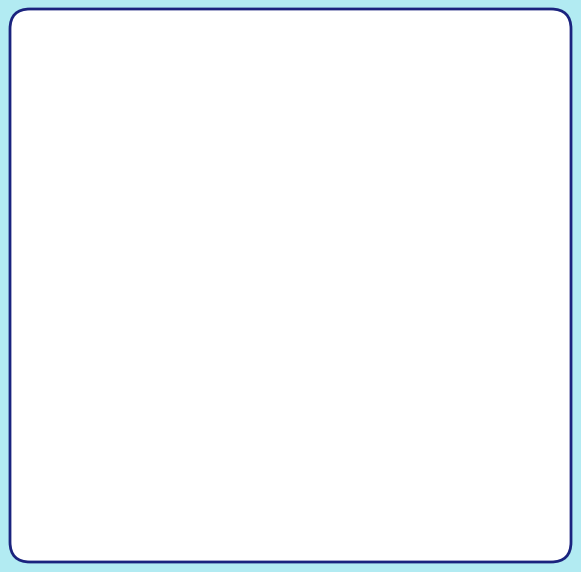

How many slices are in this pie chart?

2